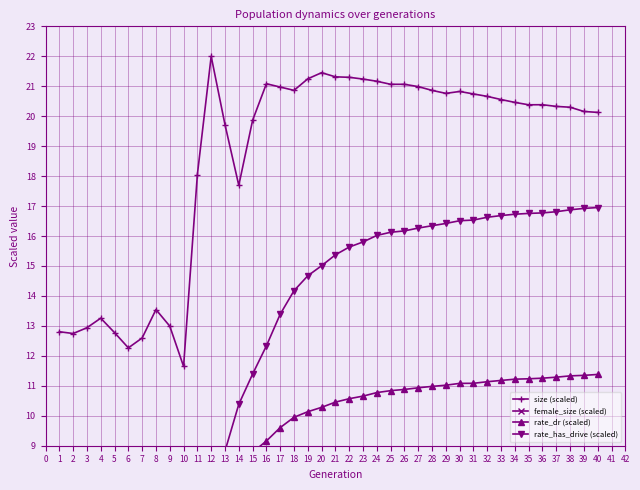

True or false: rate_dr (scaled) and size (scaled) cross at least once.

False